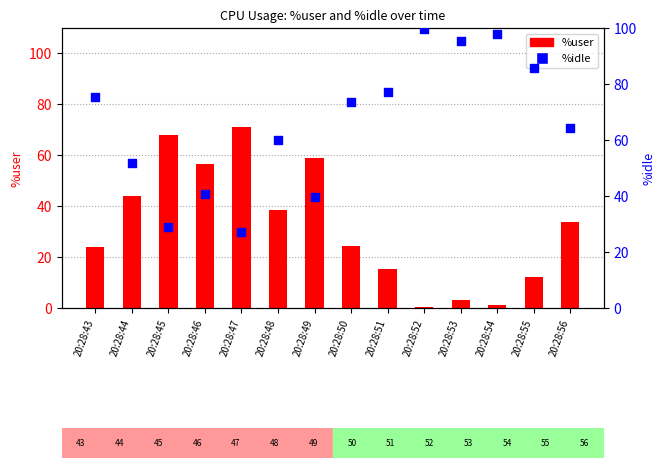

Which series reaches the minimum Y coordinate?

%user